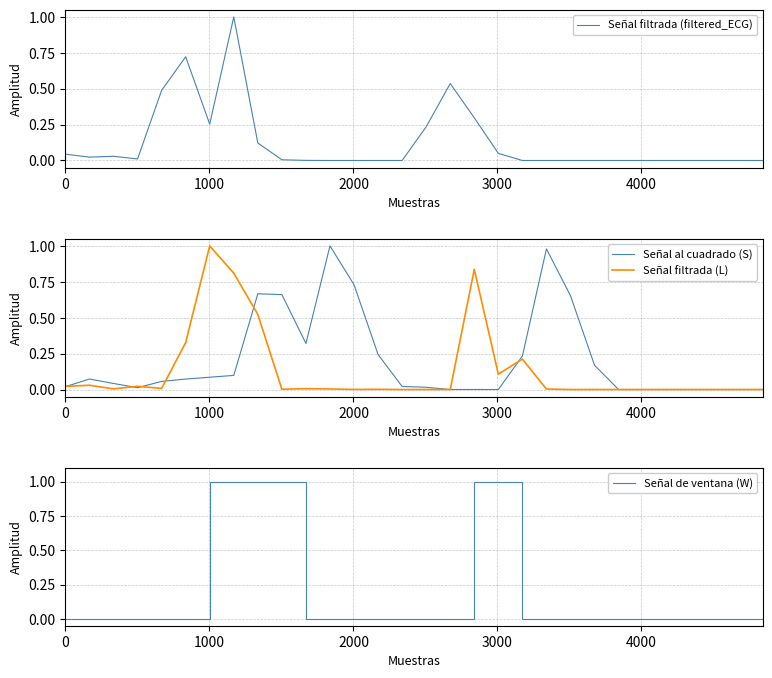

True or false: Señal al cuadrado (S) and Señal filtrada (L) intersect in this chart.

True